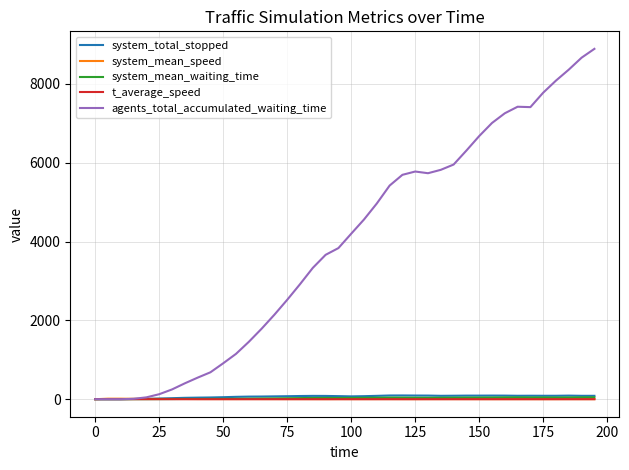

Which series has the largest range (max minus min)?

agents_total_accumulated_waiting_time